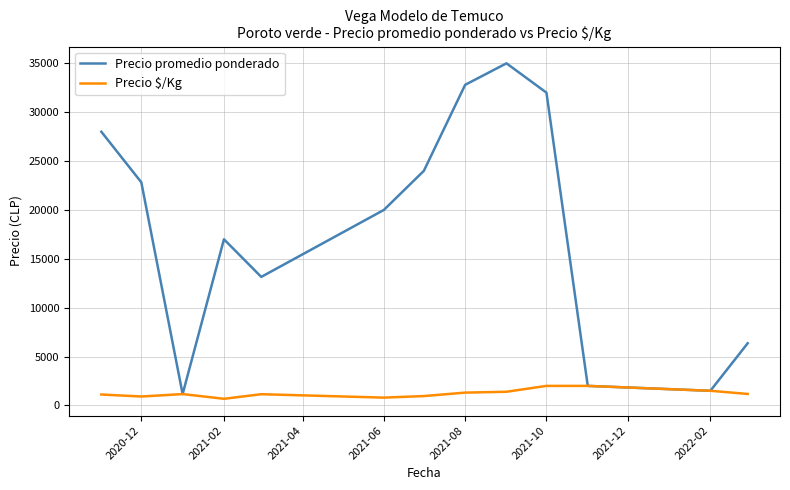

Which series has the largest total across all categories?

Precio promedio ponderado